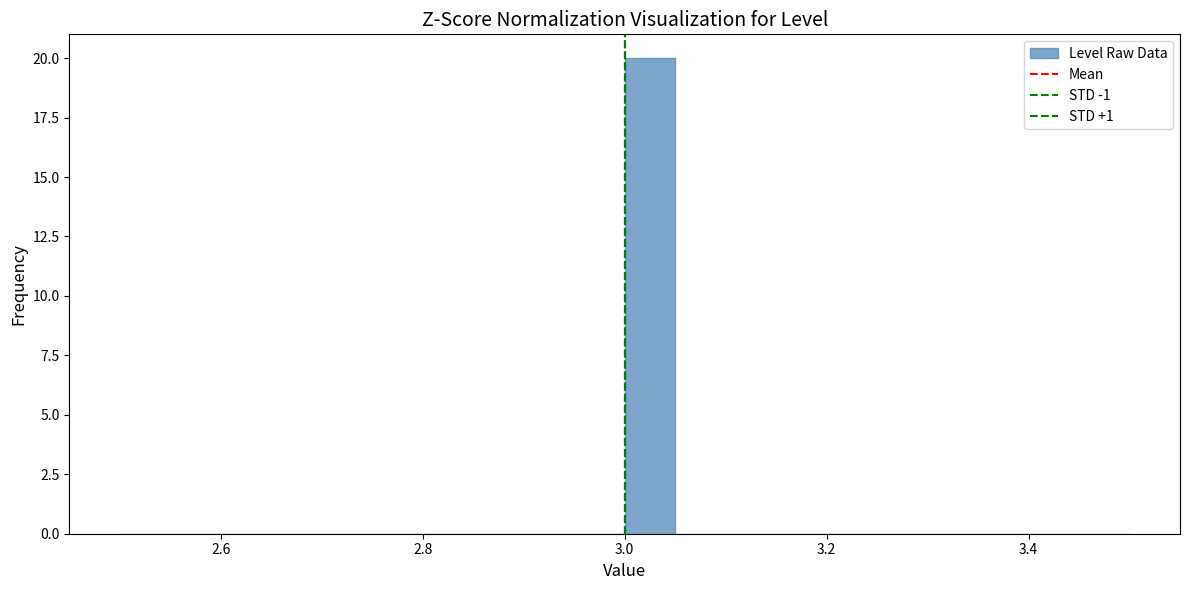

Read against the x-axis, roughly where is the centre of the tallest bar?

3.02